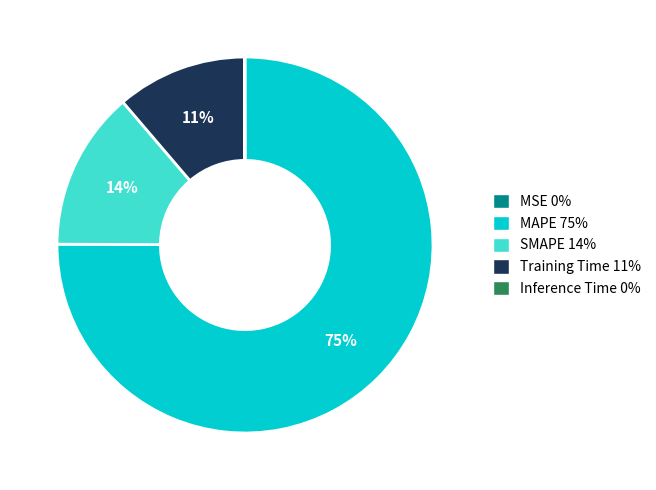

Do Training Time and MAPE together represent more than half of the pie?

Yes